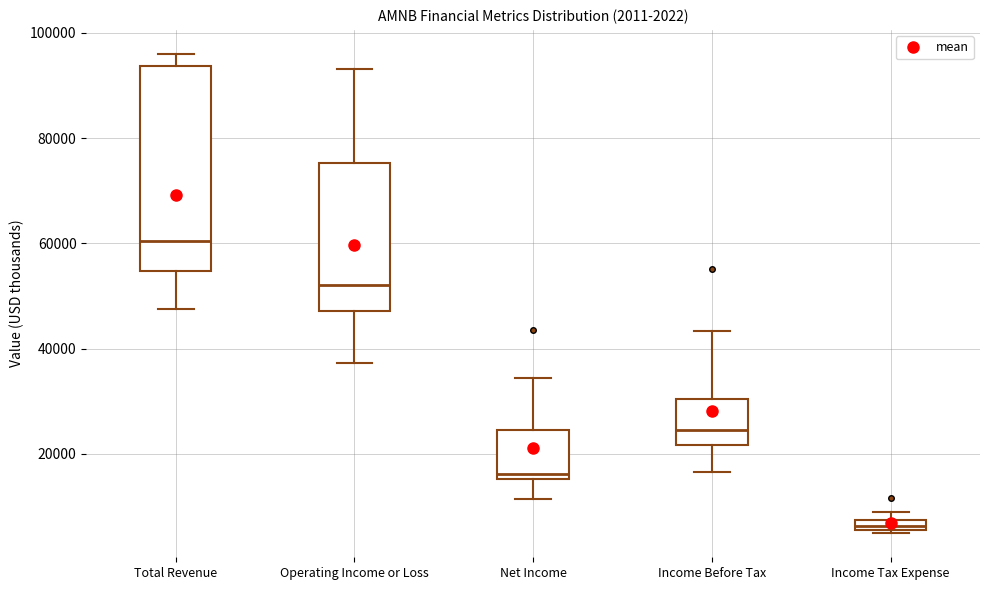

Which box is the tallest, from its lower edge to its upper edge?

Total Revenue